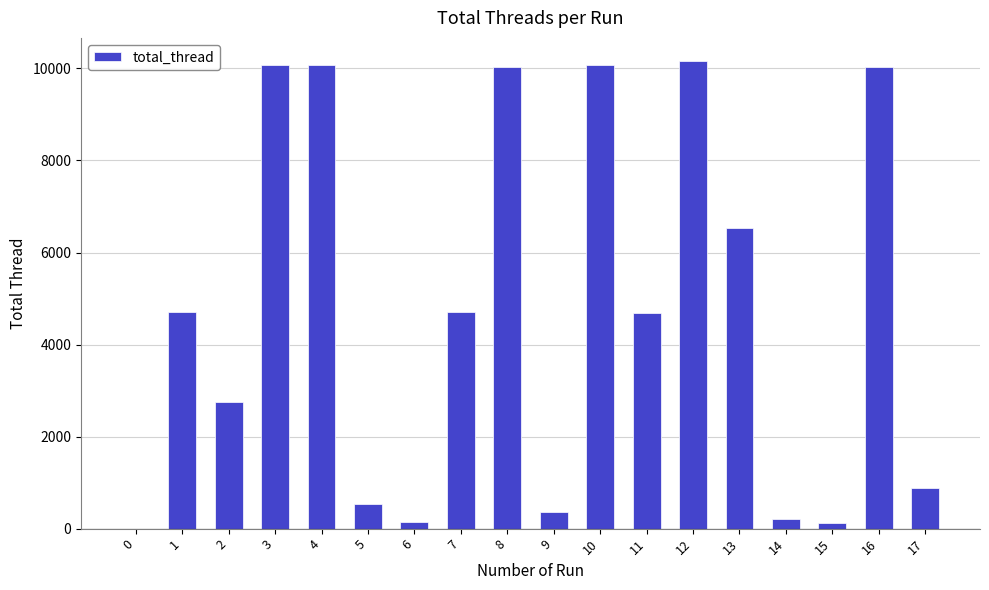

What is the sum of all values?

86102